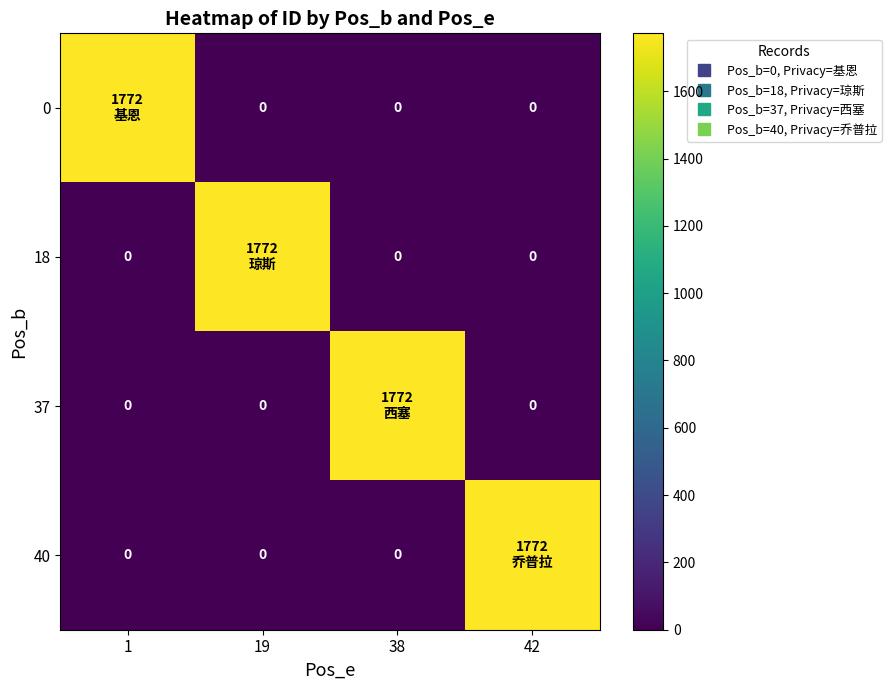

What is the difference between the 40 values at 1 and 42?

1772